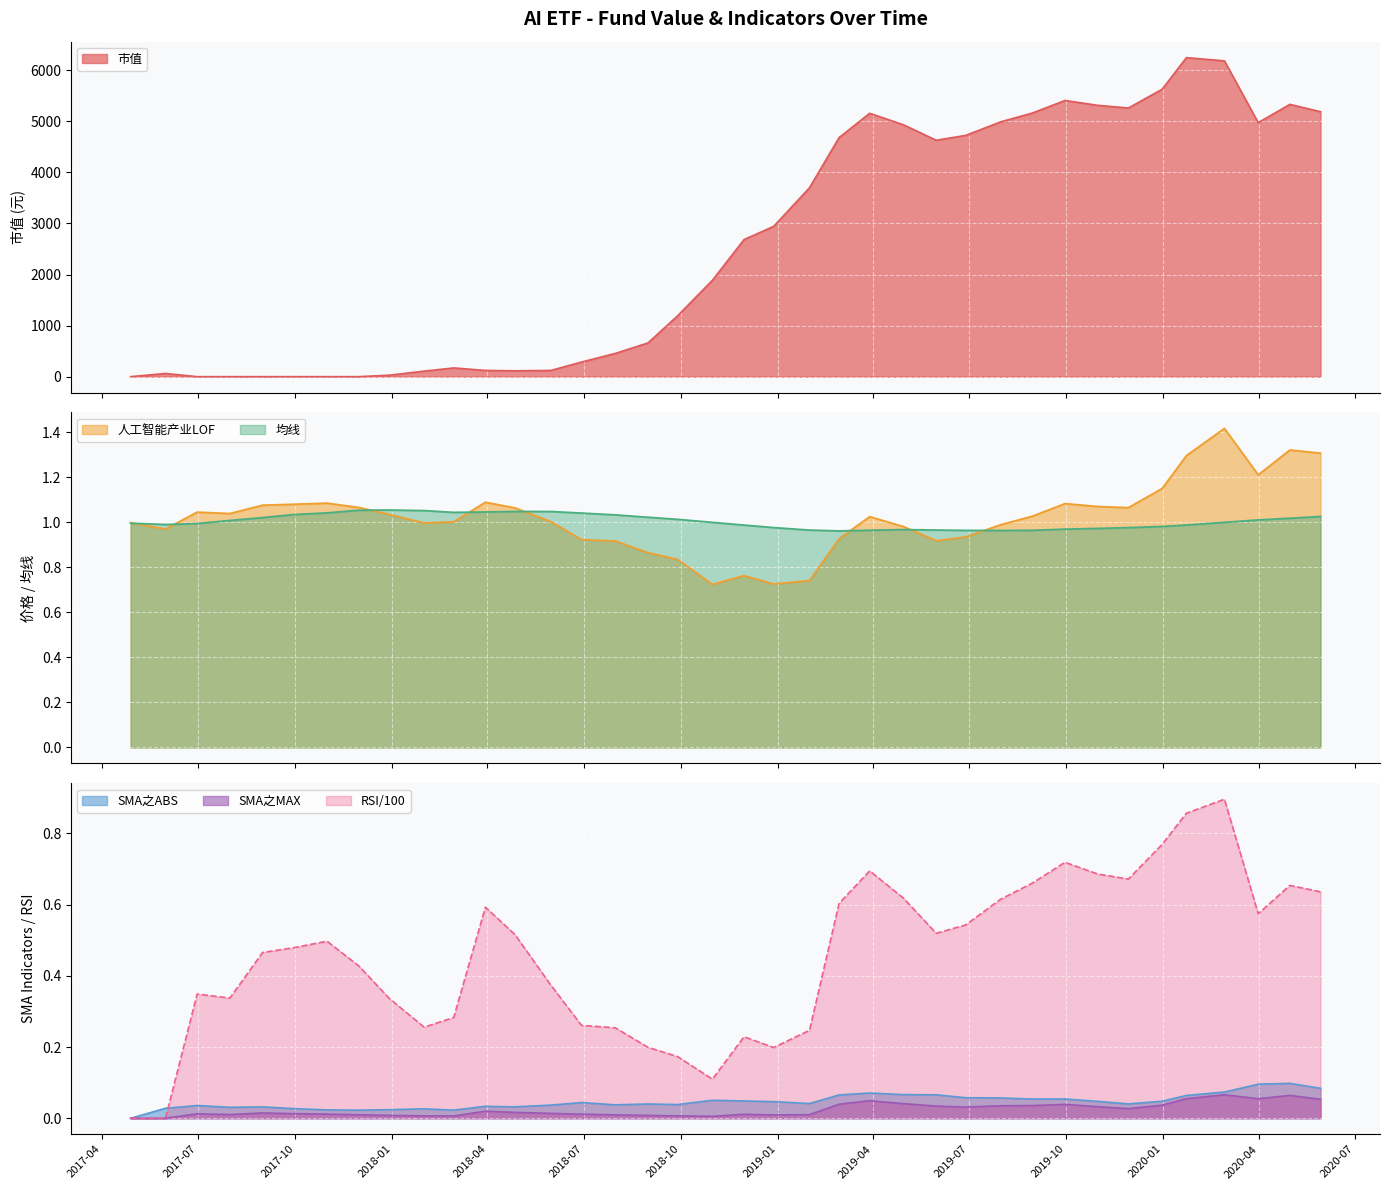

What are all the series names shown in the legend?

市值, 人工智能产业LOF, 均线, SMA之ABS, SMA之MAX, RSI